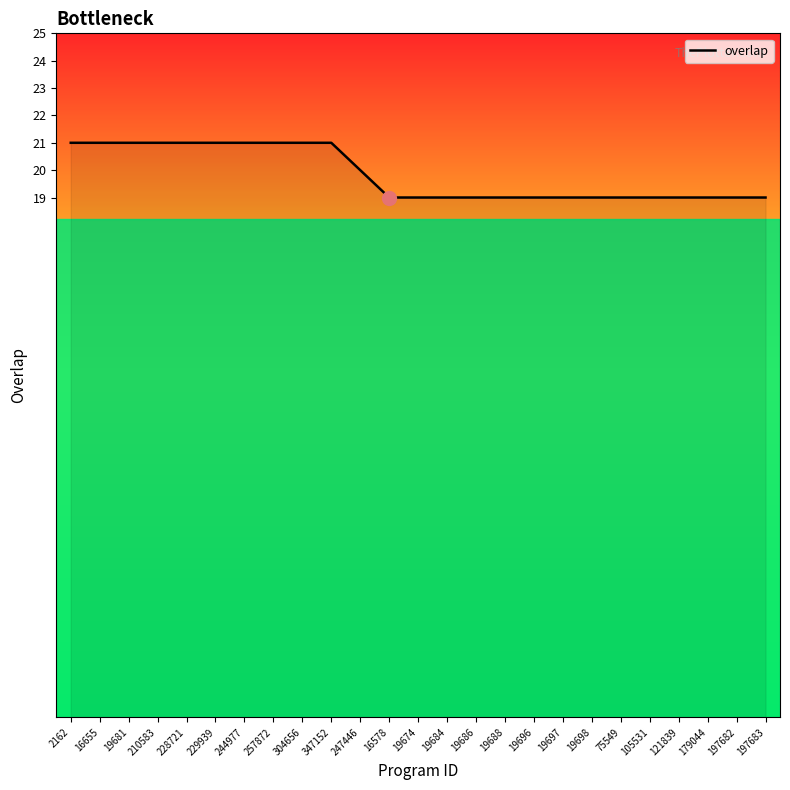

What is the difference between the maximum and minimum values?

2